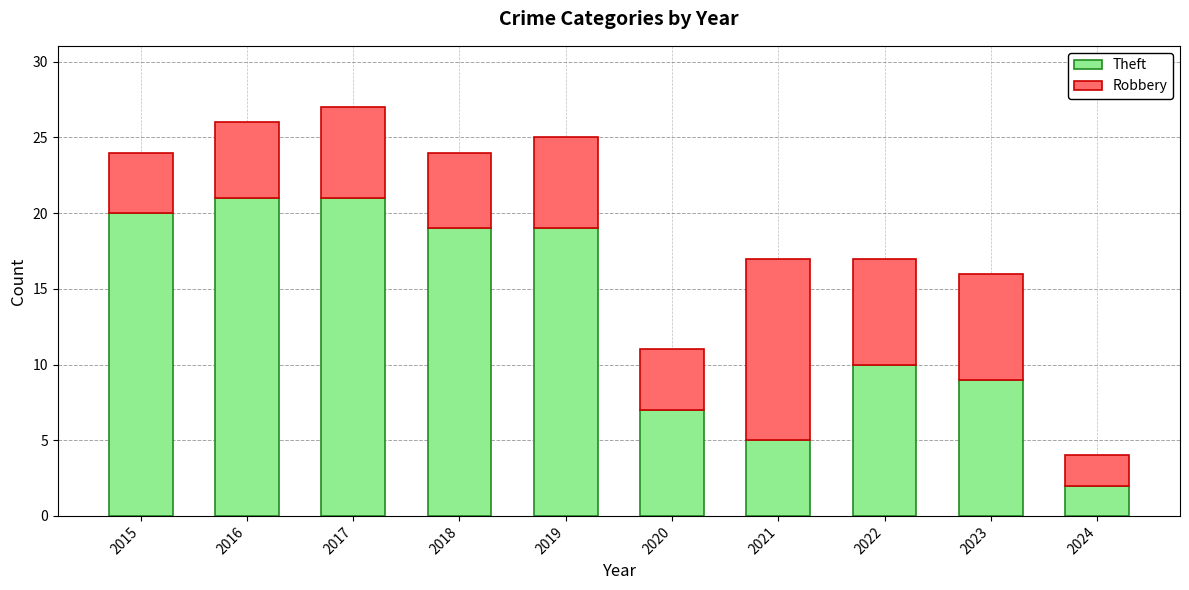

Reading left to right, transcribe the values for Theft.

20	21	21	19	19	7	5	10	9	2